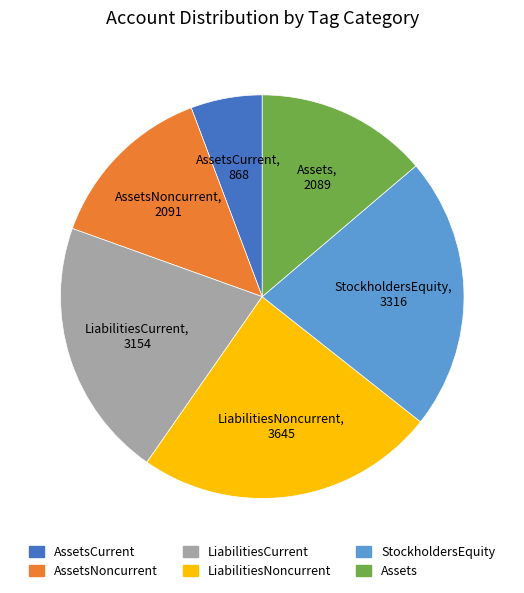

Is there a majority slice in this chart?

No